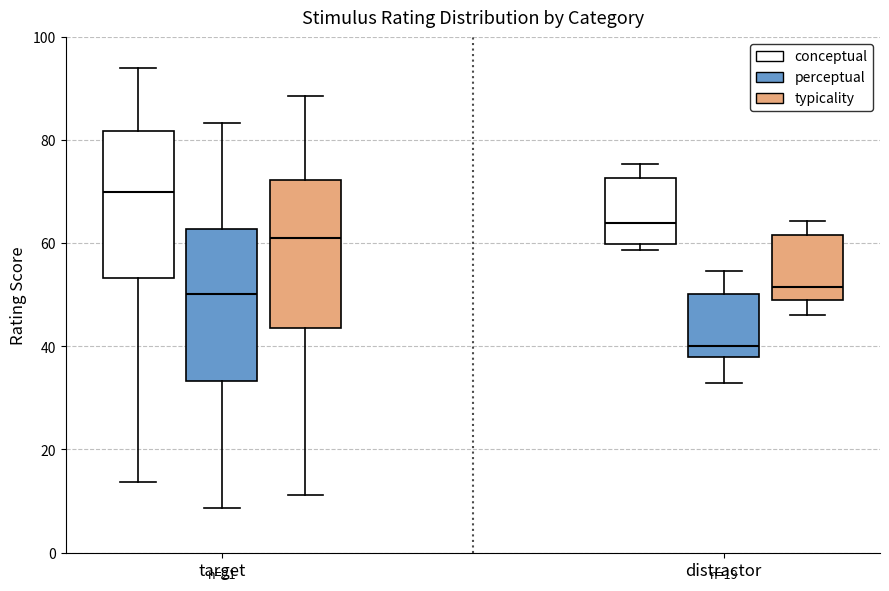

Which box has the lowest median line?

distractor (perceptual)